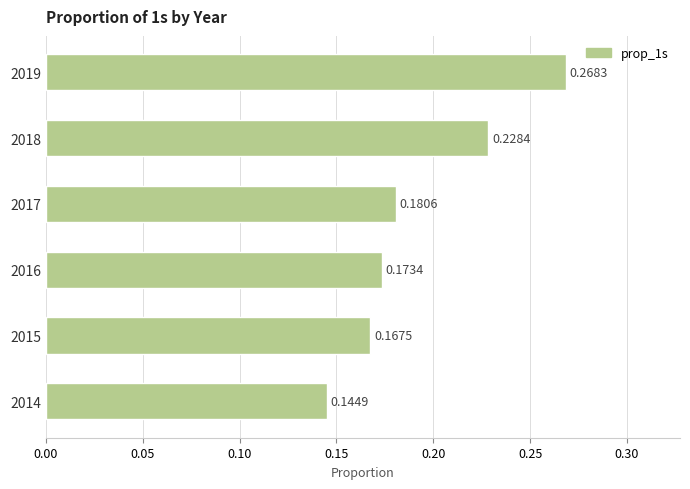

What is the change in value from 2017 to 2019?

+0.1